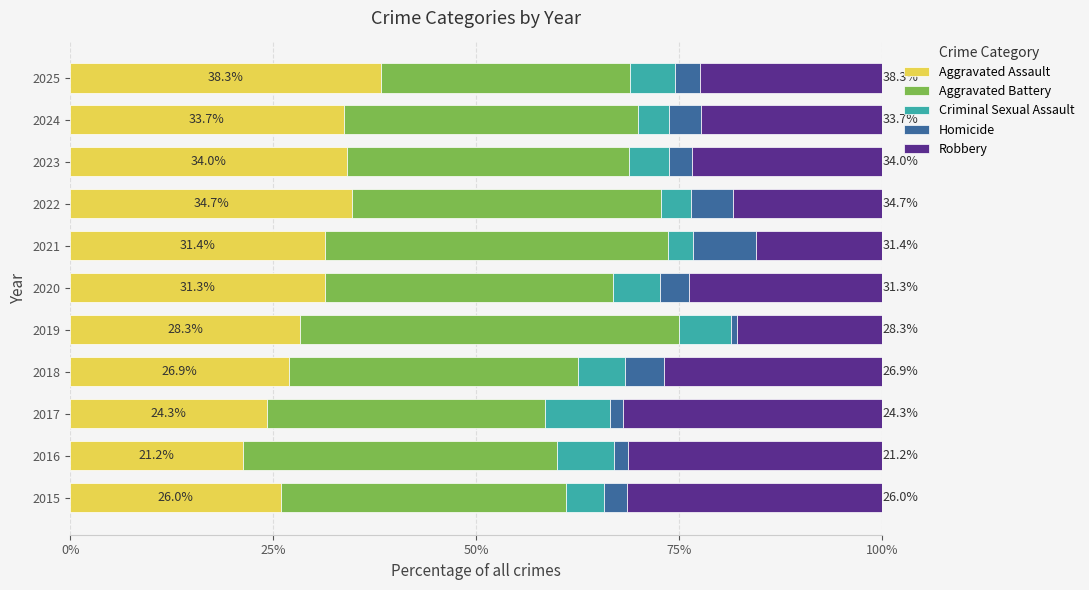

What is the total value across all series at 2018?

100.0